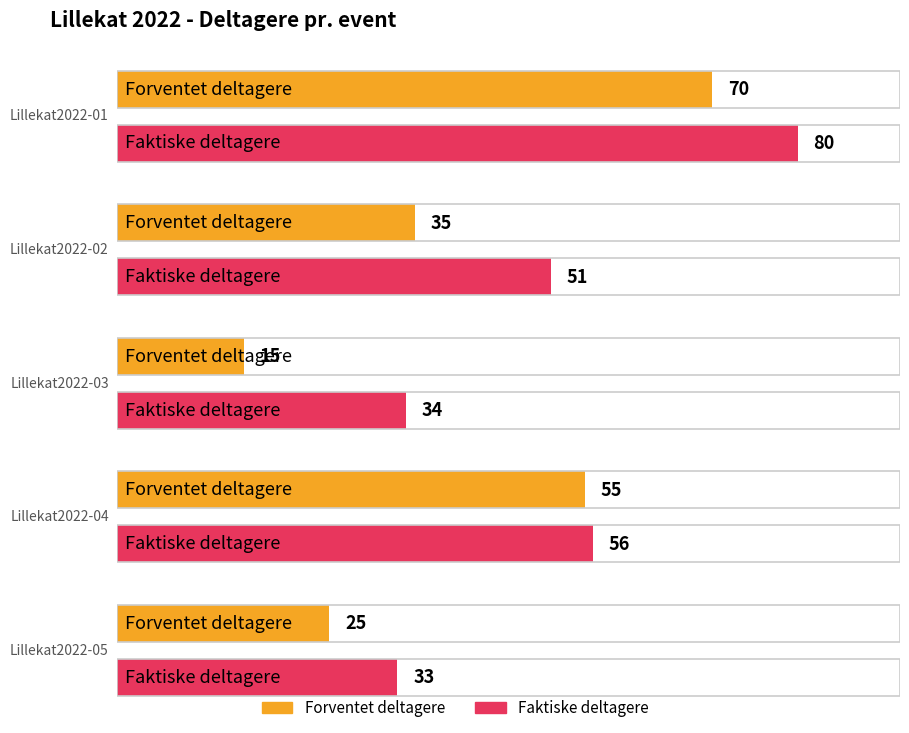

What is the difference between the Faktiske deltagere values at Lillekat2022-05 and Lillekat2022-01?

47